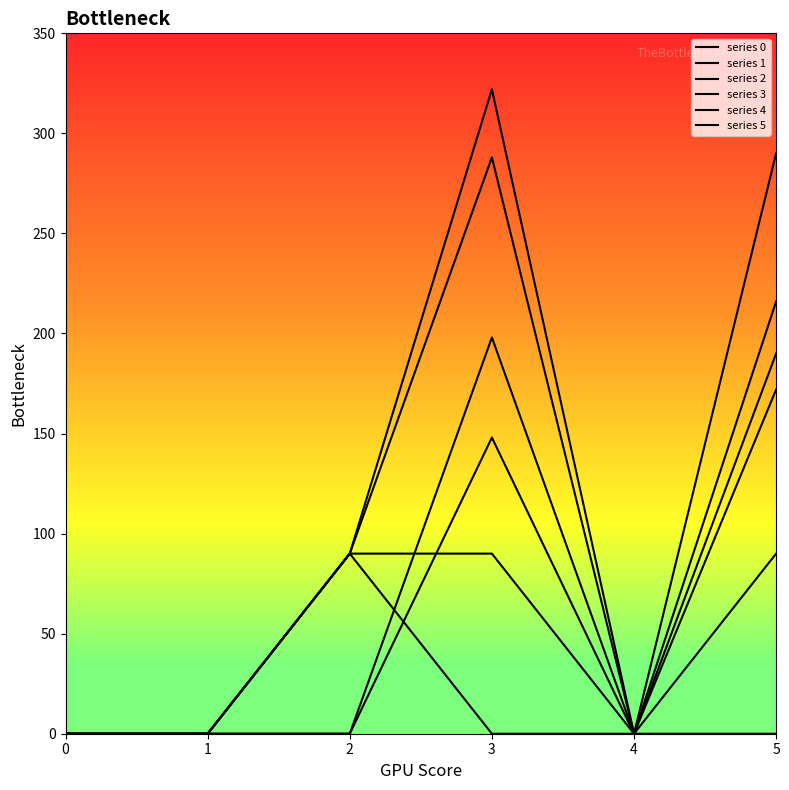

What value does the series 4 series have at 5?

190.0